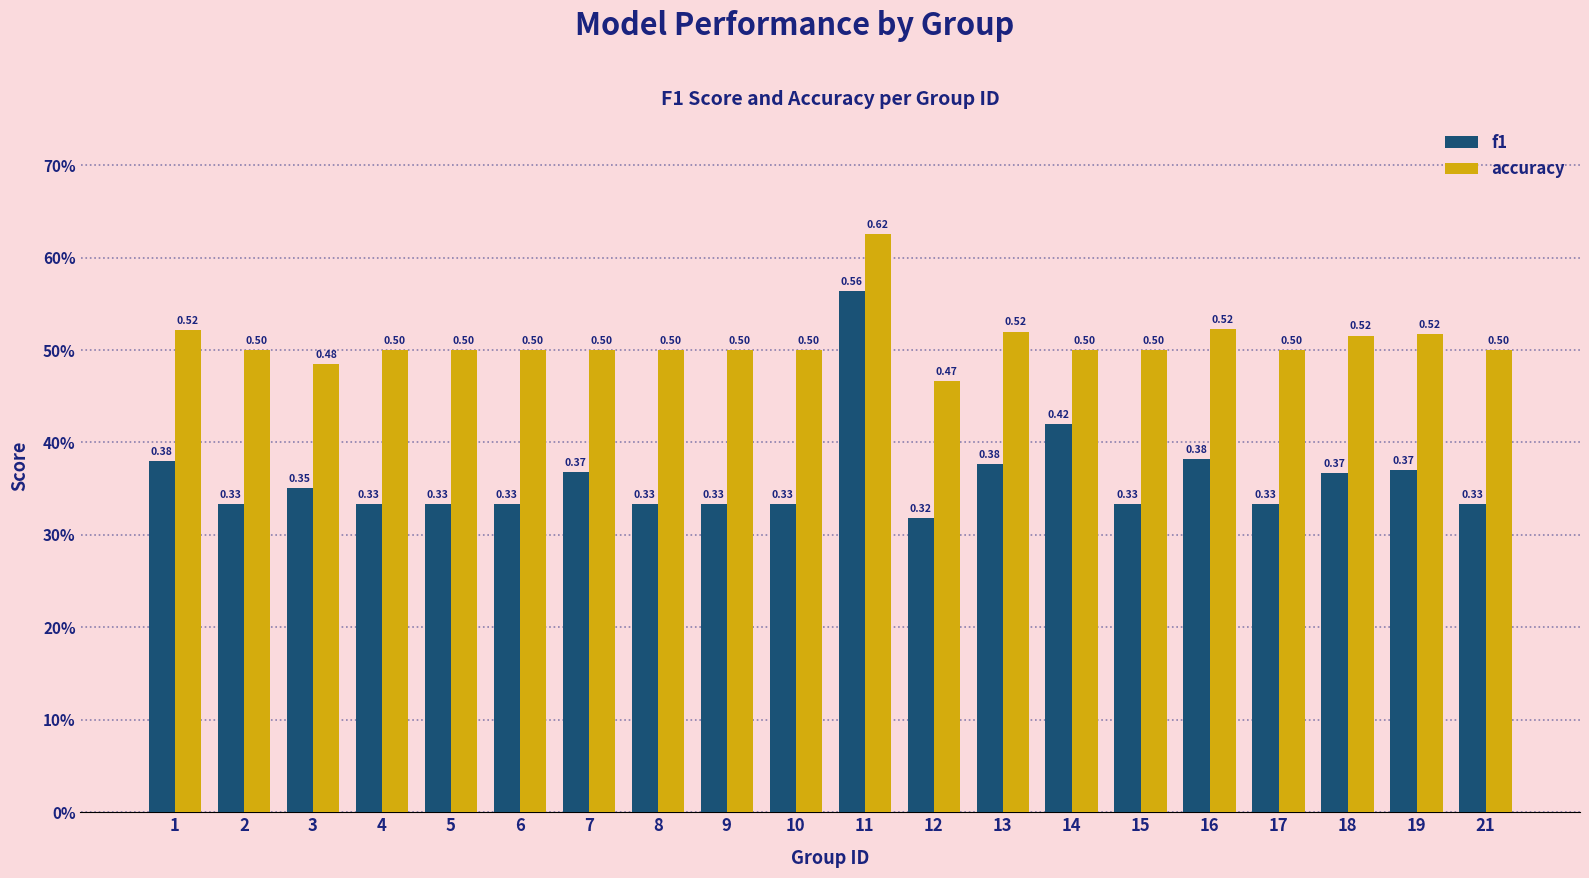

Which series changed the most between 15 and 19?

f1